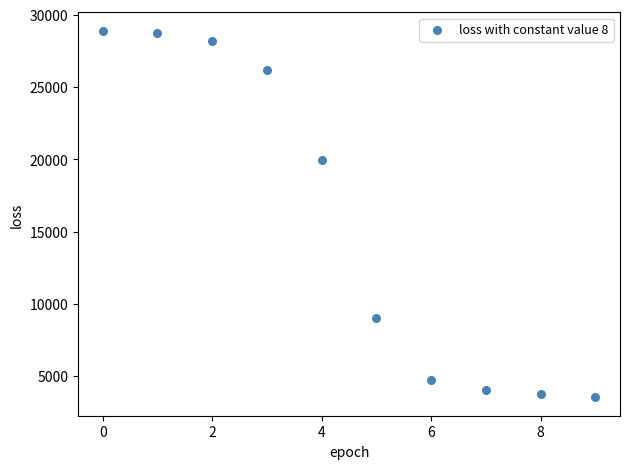

What is the range of Y values (max minus min)?

25366.6